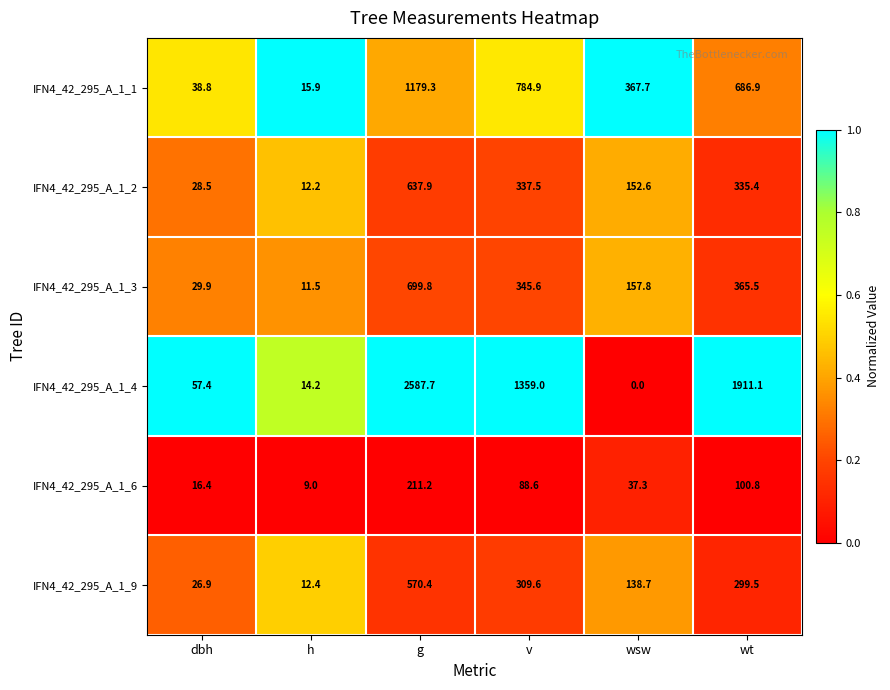

What is the difference between the second highest and minimum values in the IFN4_42_295_A_1_9 series?

297.2